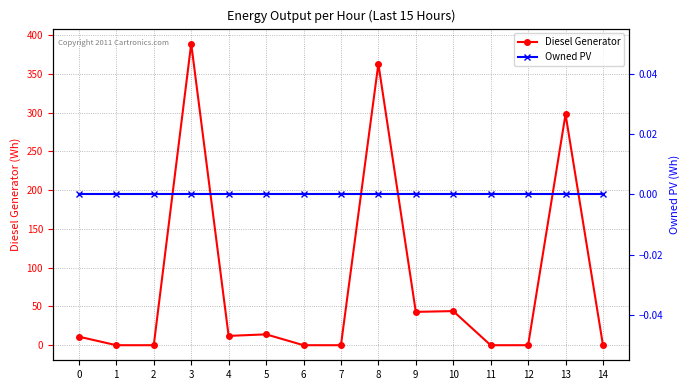

What is the difference between the Diesel Generator values at 4 and 11?

12